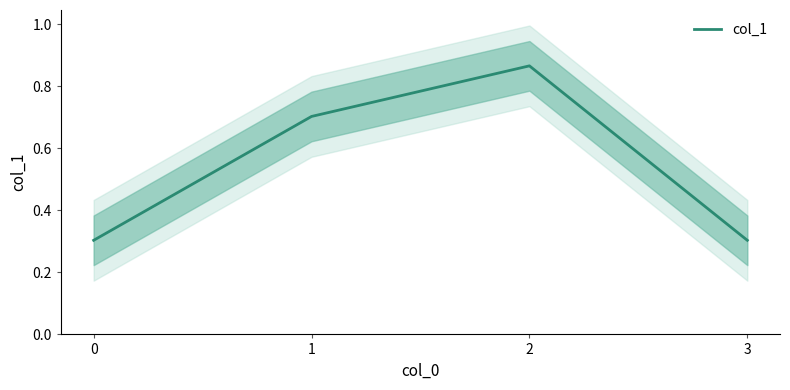

The value at 3 is 0.3. True or false?

True